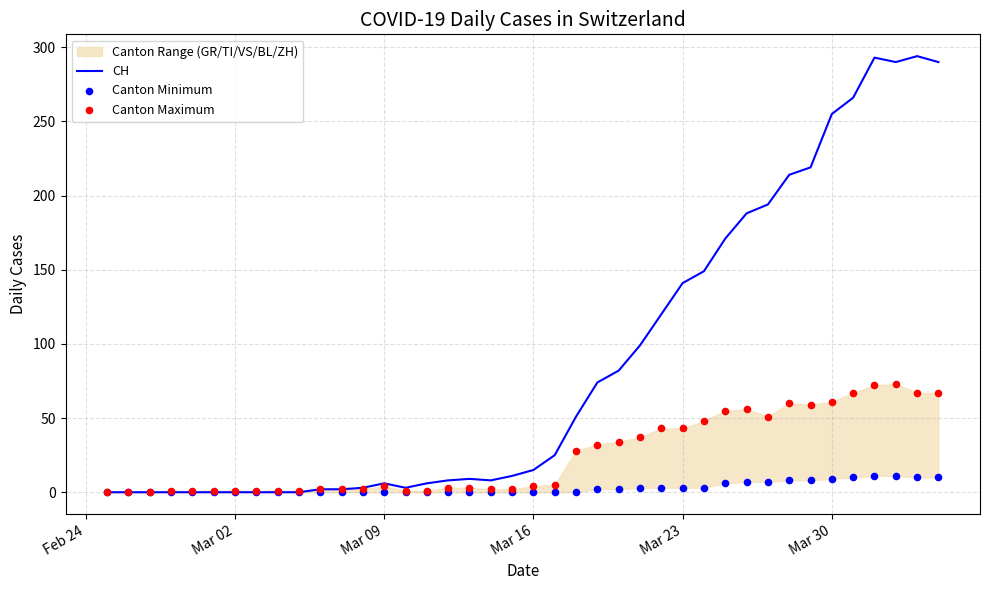

Which series has the largest total across all categories?

CH